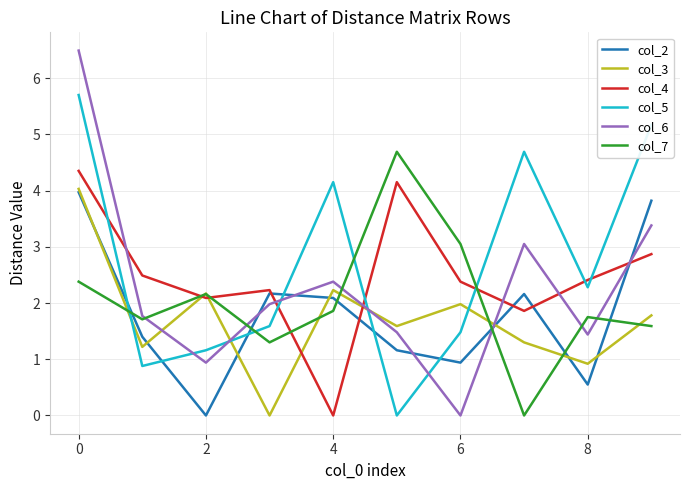

How many interior local peaks does the col_2 series have?

2